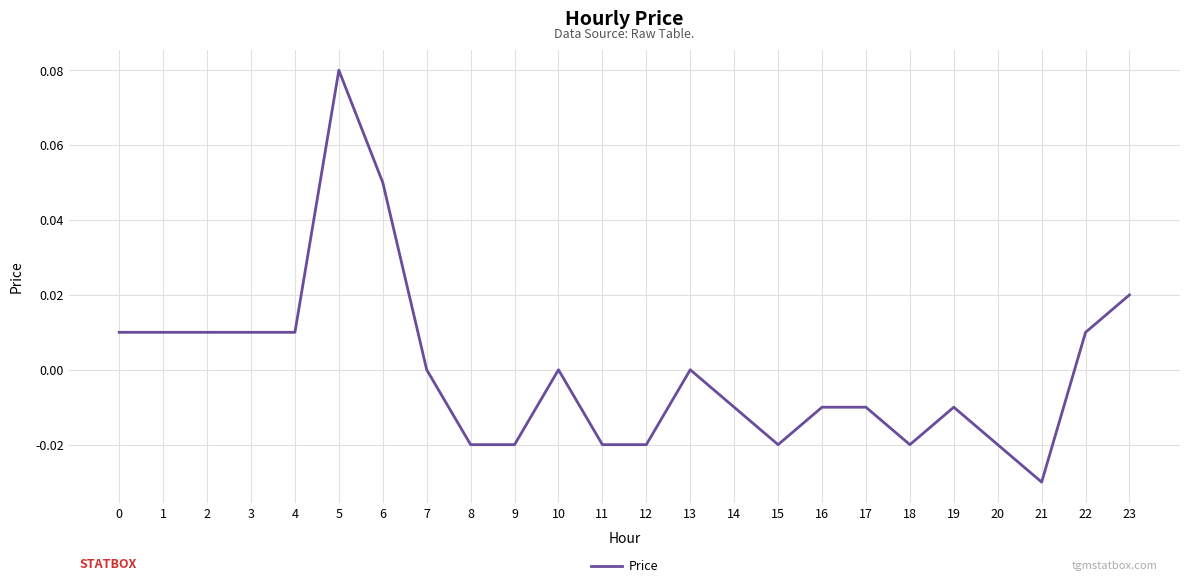

The value at 9 is -0.0. True or false?

True